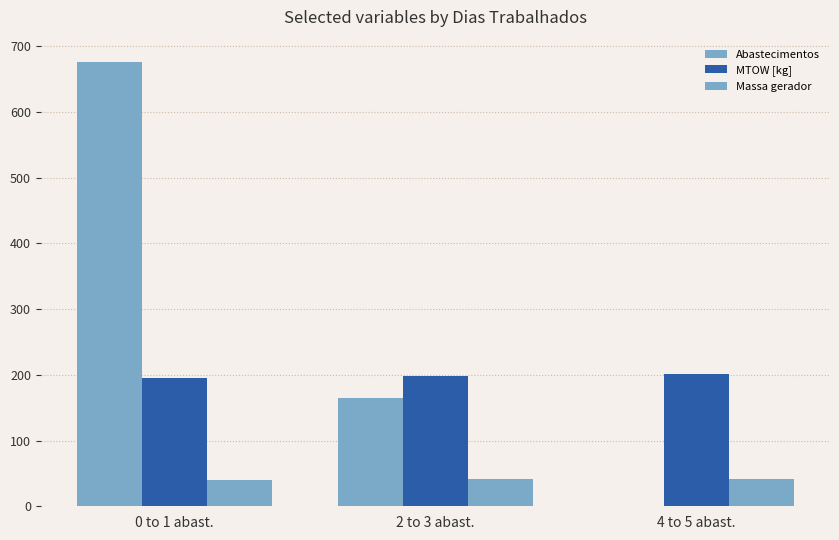

At 4 to 5 abast., list the series in order from smallest to largest.

Abastecimentos, Massa gerador, MTOW [kg]